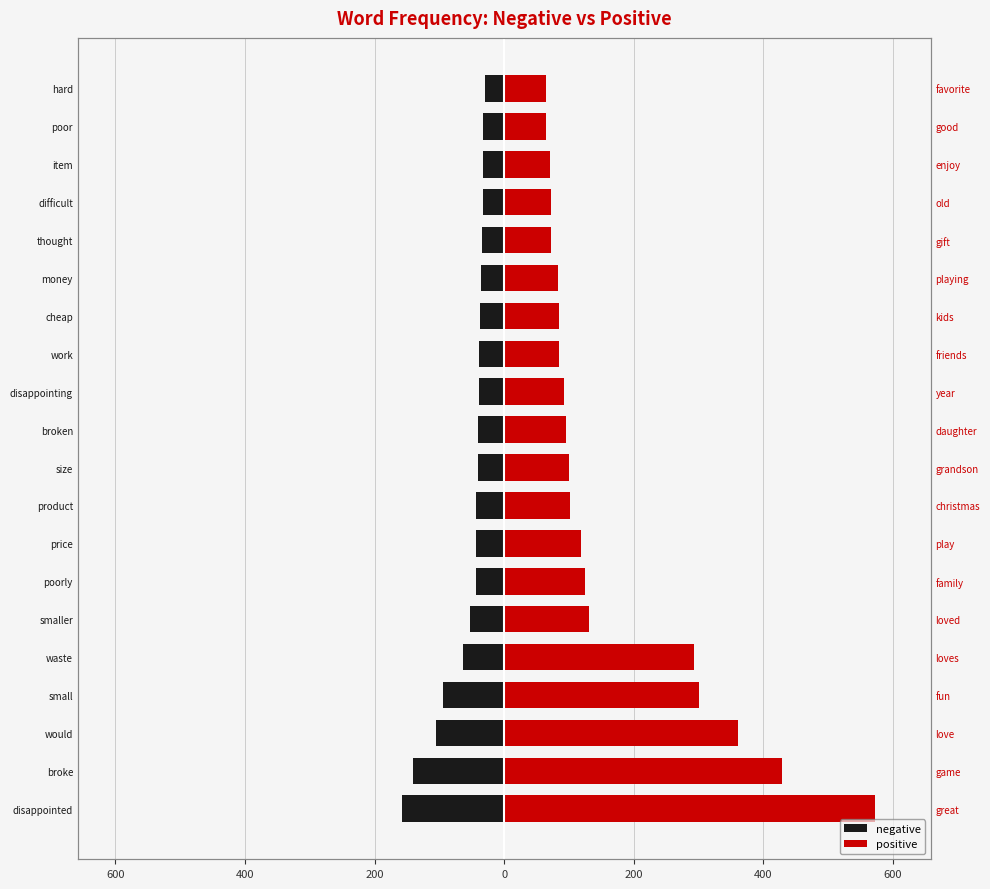

At how many categories does at least one series exceed -88?

20